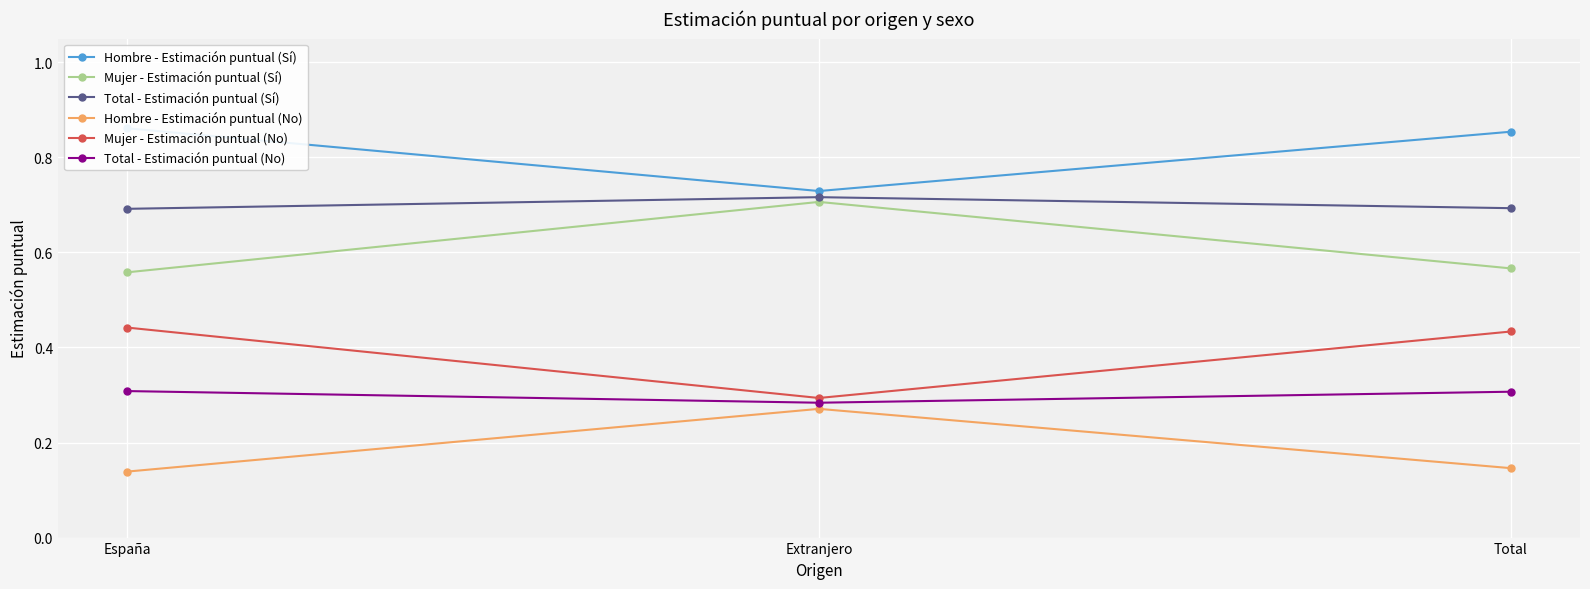

Is this an area chart (filled region under the line)?

No